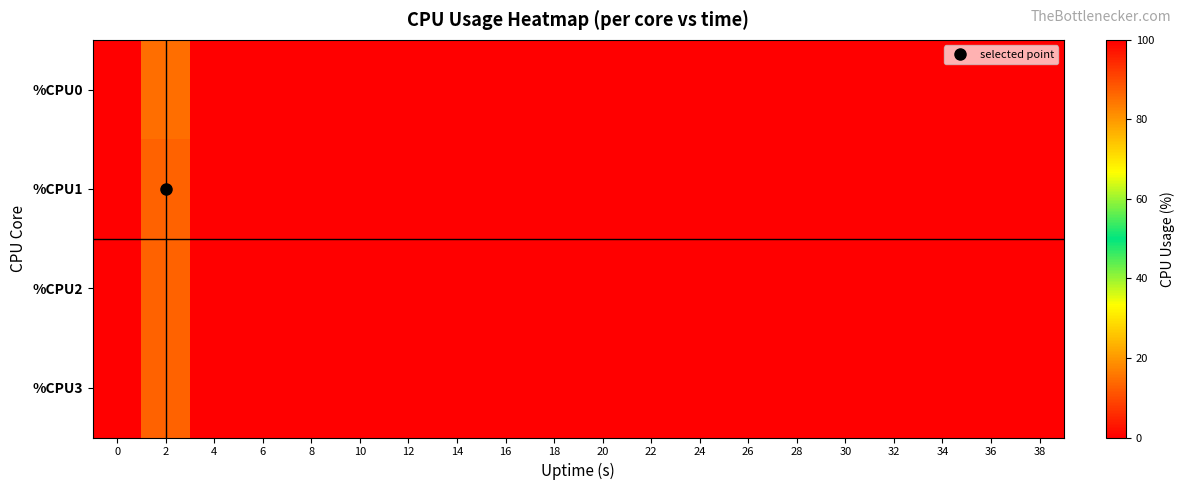

What is the greatest value displayed?

100.0